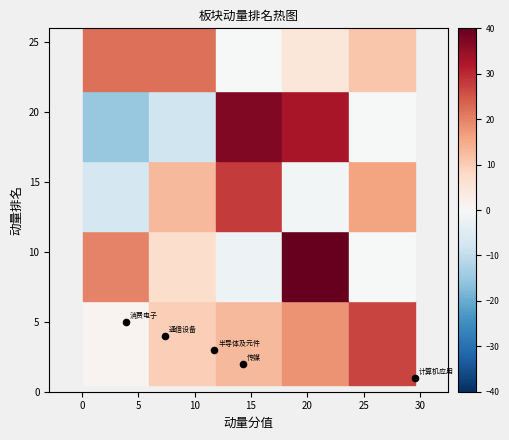

What is the range of Y values (max minus min)?

4